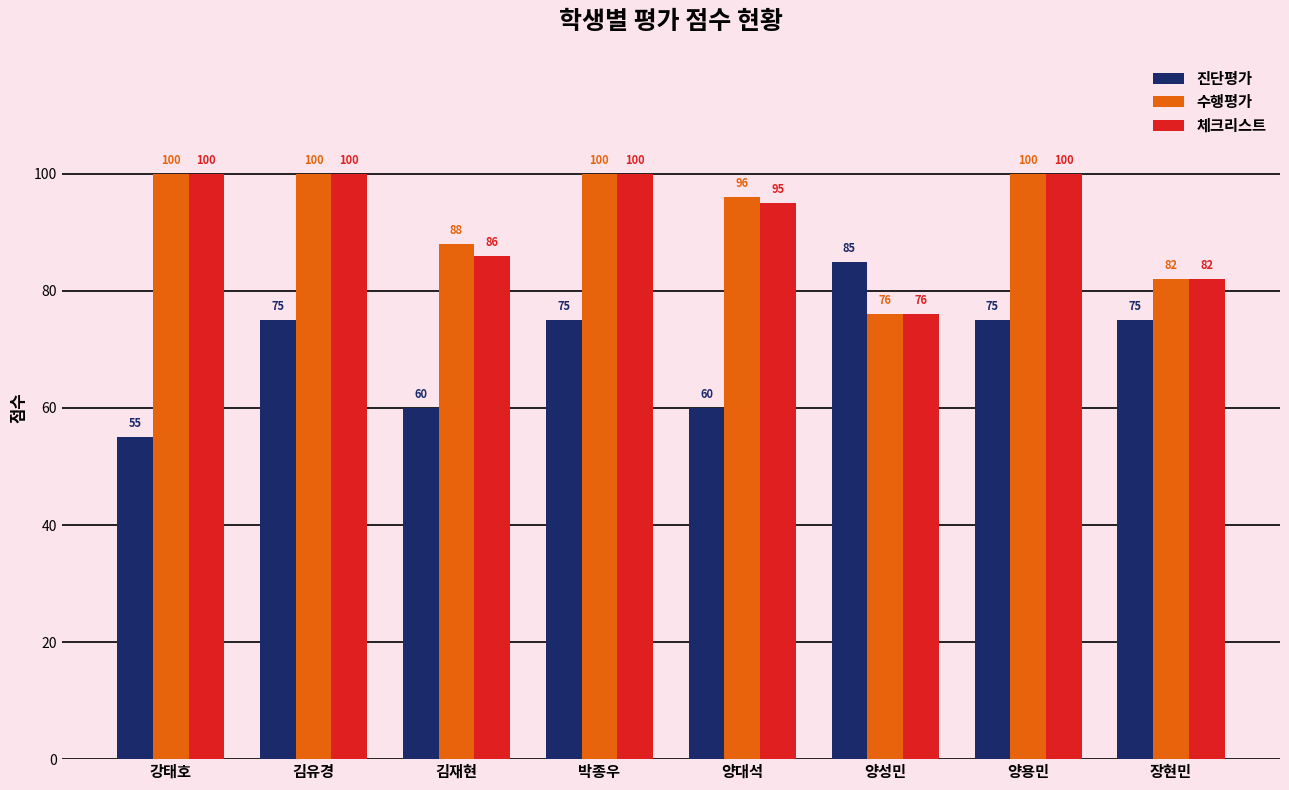

What is the difference between the highest and lowest values at 장현민?

7